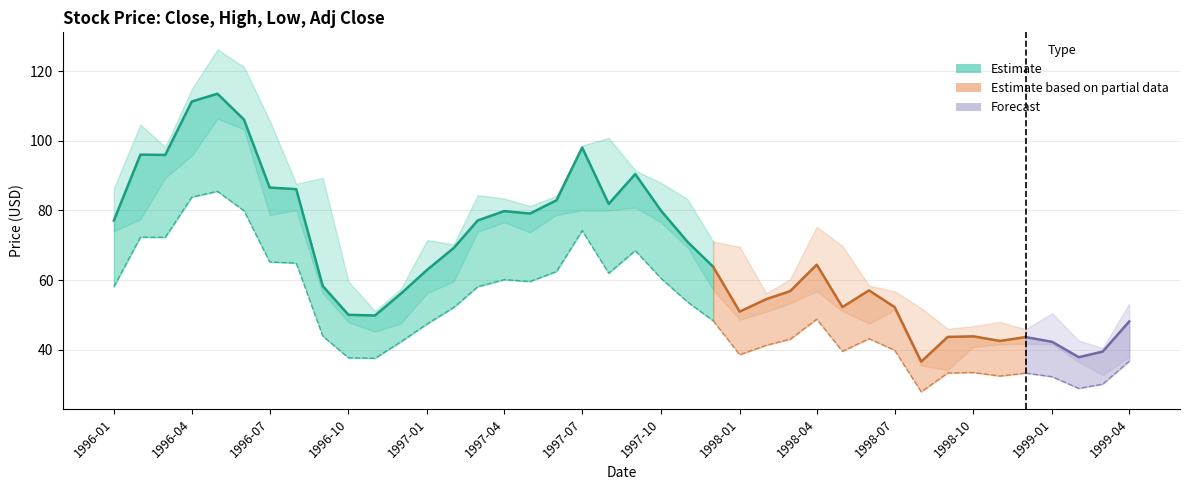

Is the value of Close at 6 greater than the value of High at 32?

Yes